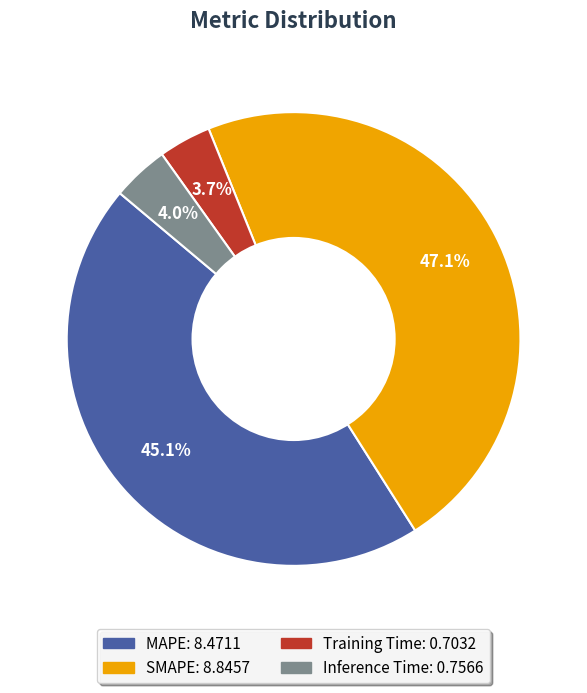

To the nearest percent, what is the combined percentage of Training Time and Inference Time?

8%